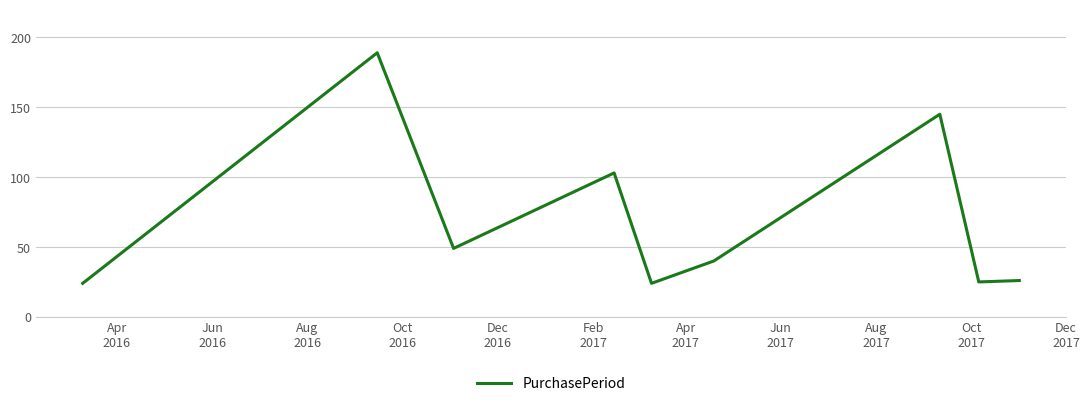

Is this an area chart (filled region under the line)?

No